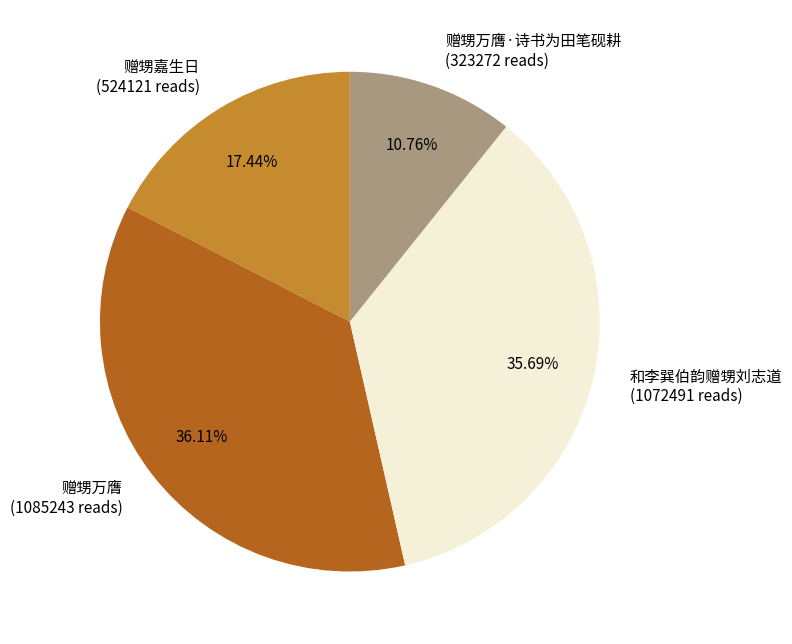

Do 赠甥嘉生日 (524121 reads) and 赠甥万膺 (1085243 reads) together represent more than half of the pie?

Yes